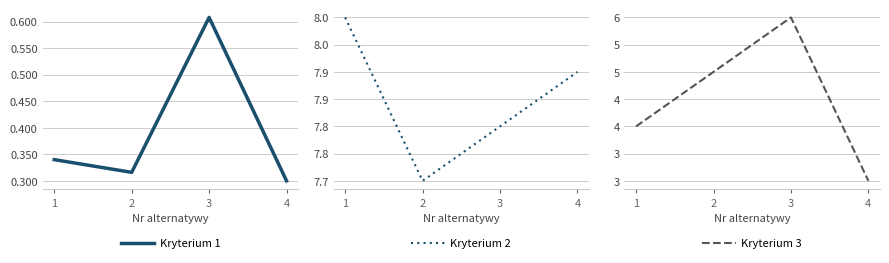

Is the value of Kryterium 2 at 4 greater than the value of Kryterium 1 at 3?

Yes